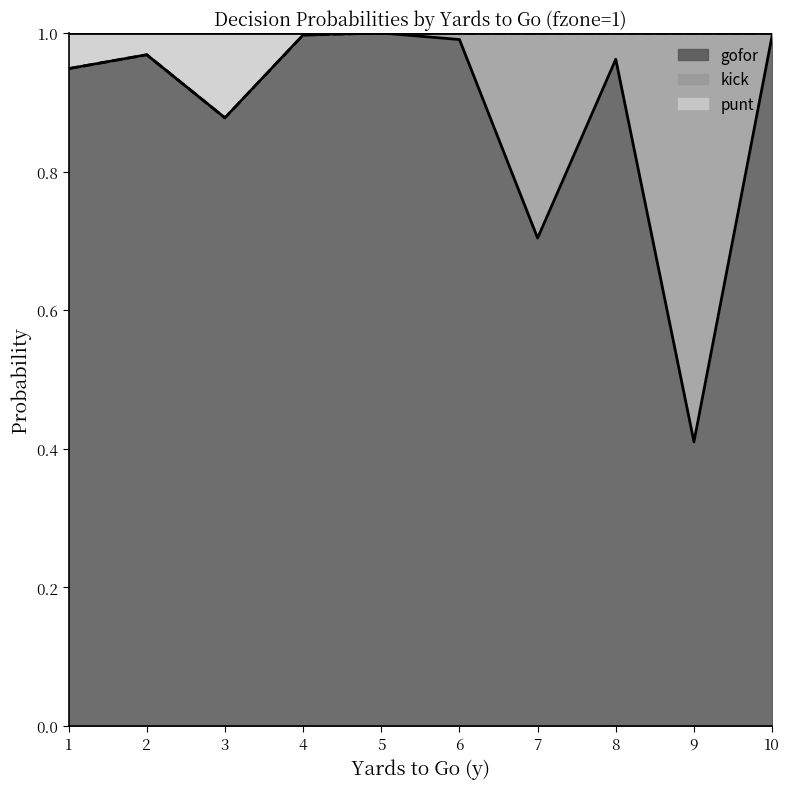

At which label does gofor reach its minimum?

9